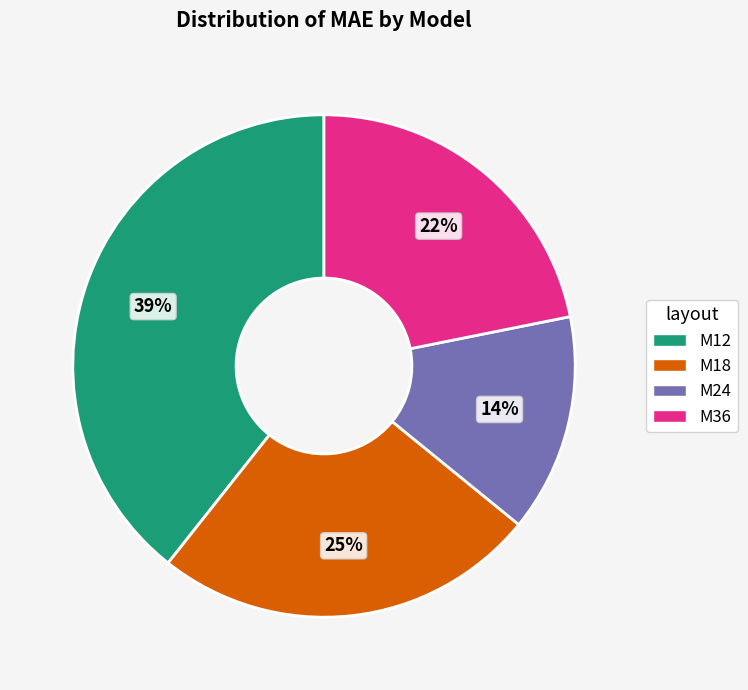

Is it true that M12 is 27% of the pie?

False